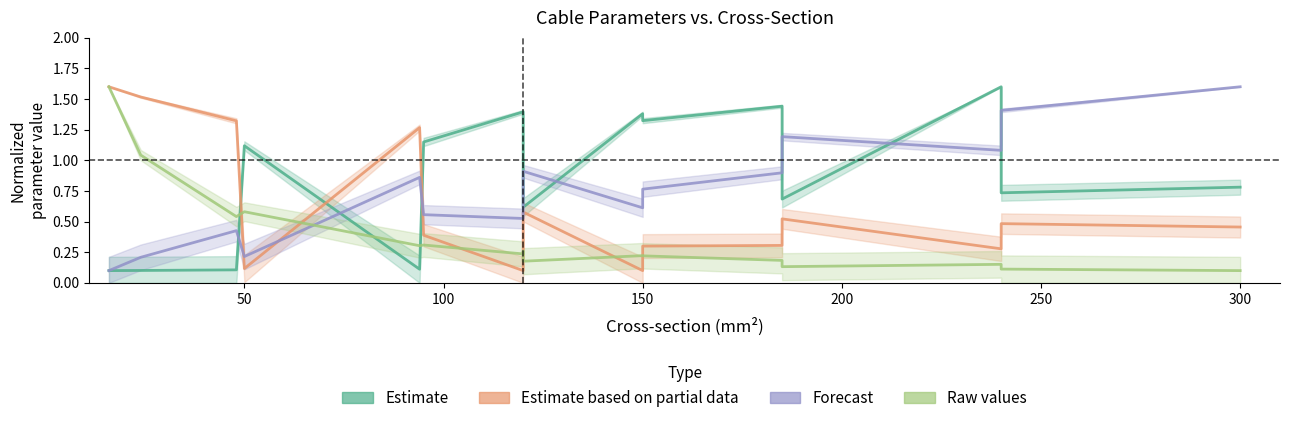

How many interior local peaks does the Forecast _line series have?

4